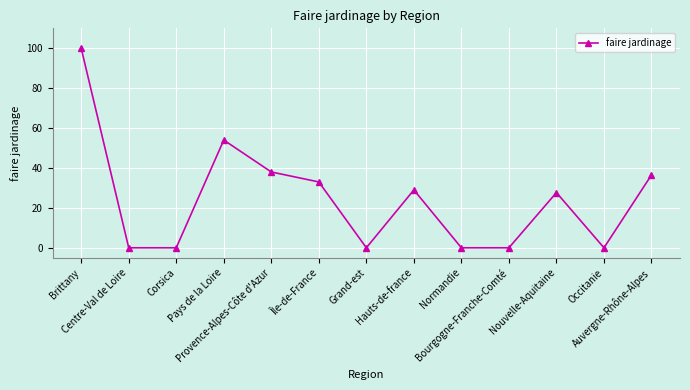

How many categories are shown in the chart?

13